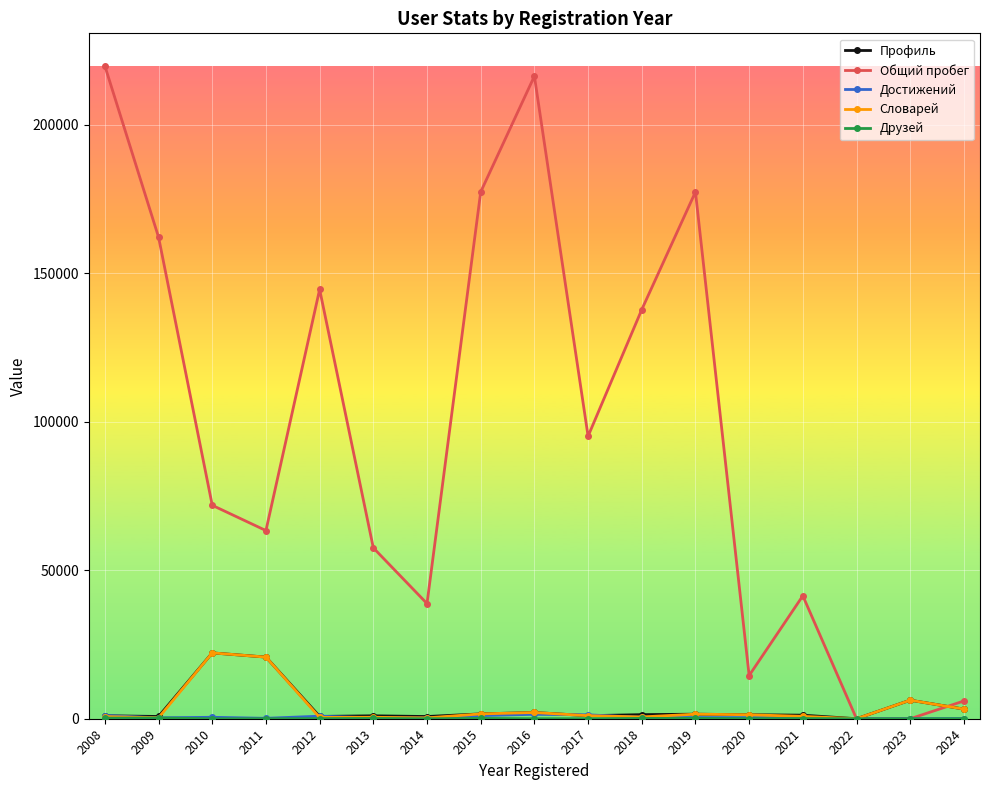

The Общий пробег series shows 63351 at 2011. True or false?

True